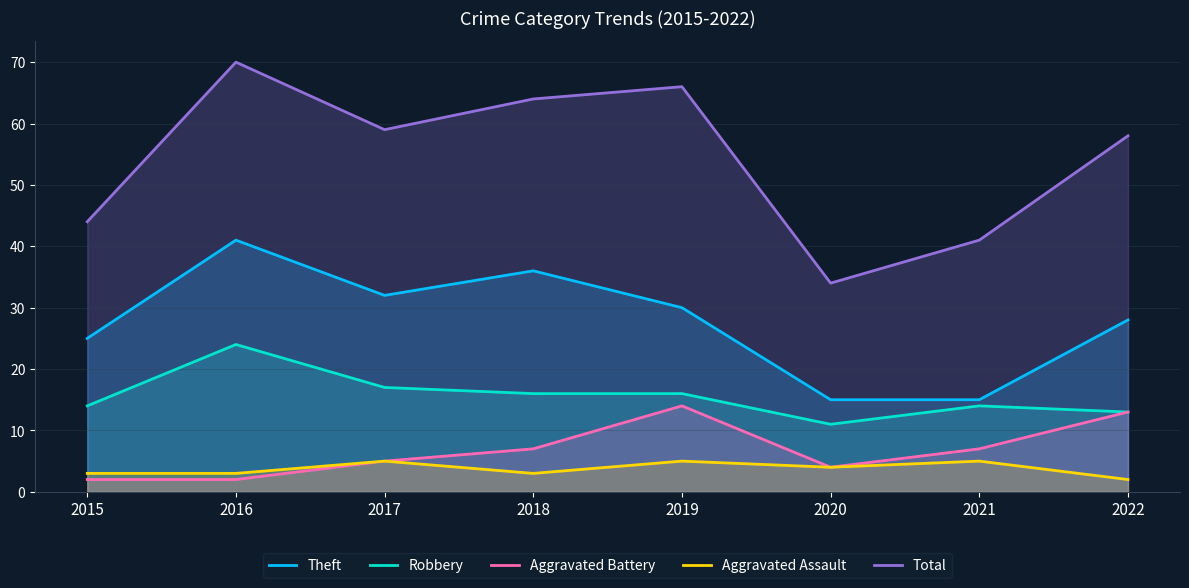

True or false: Theft and Total intersect in this chart.

False